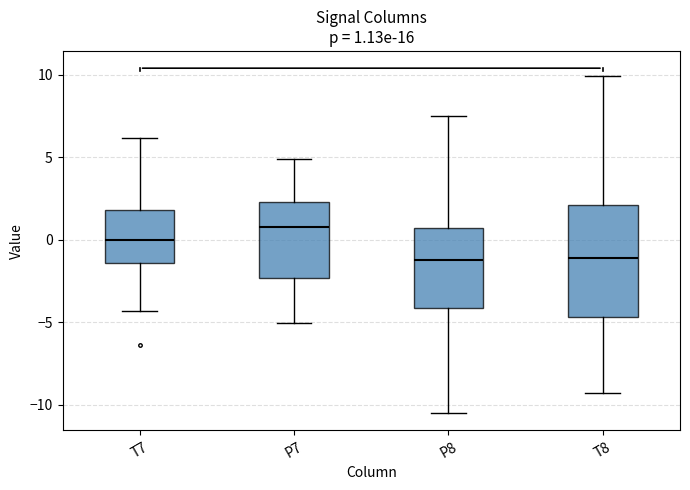

Which box is the tallest, from its lower edge to its upper edge?

T8